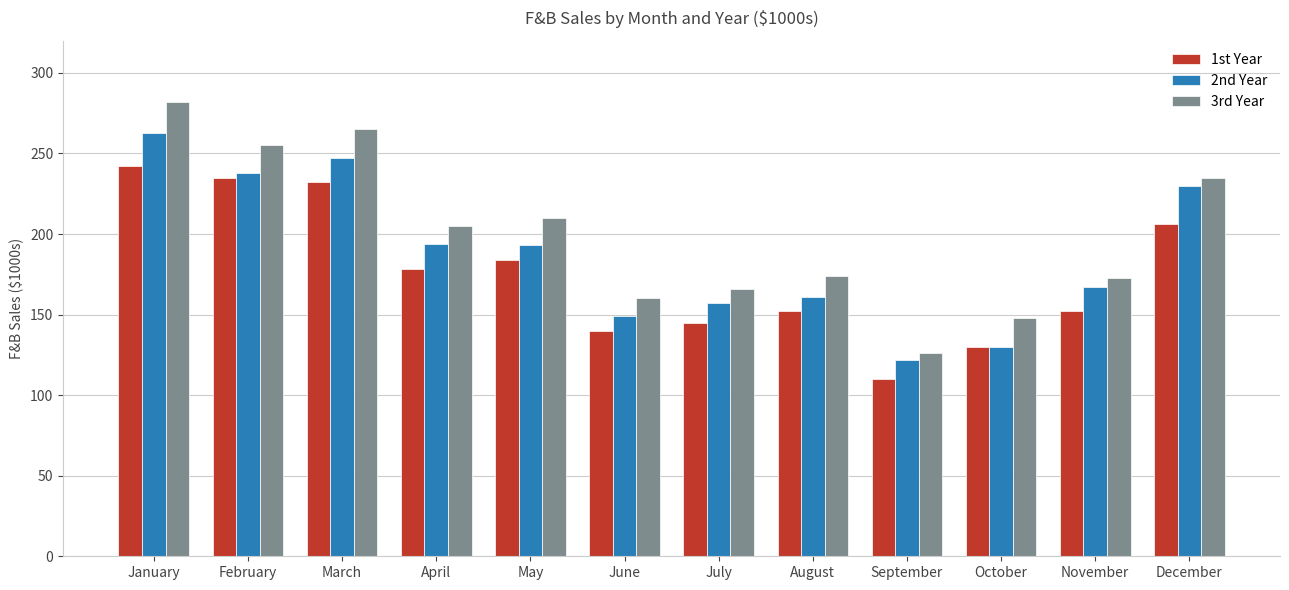

Which series has the largest total across all categories?

3rd Year